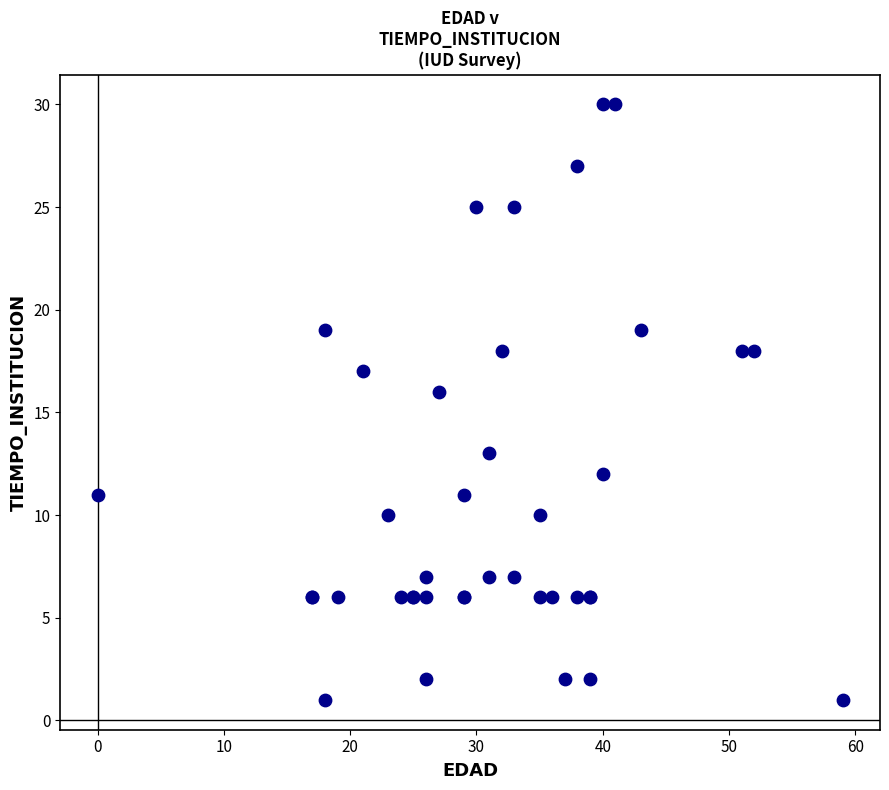

What Y value in the scatter plot is closest to 15?

16